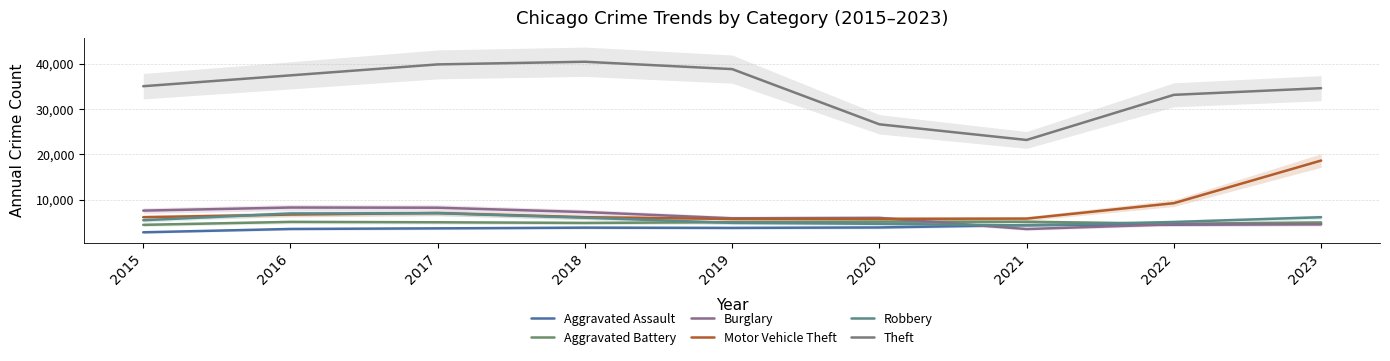

Does the chart have visible grid lines?

Yes